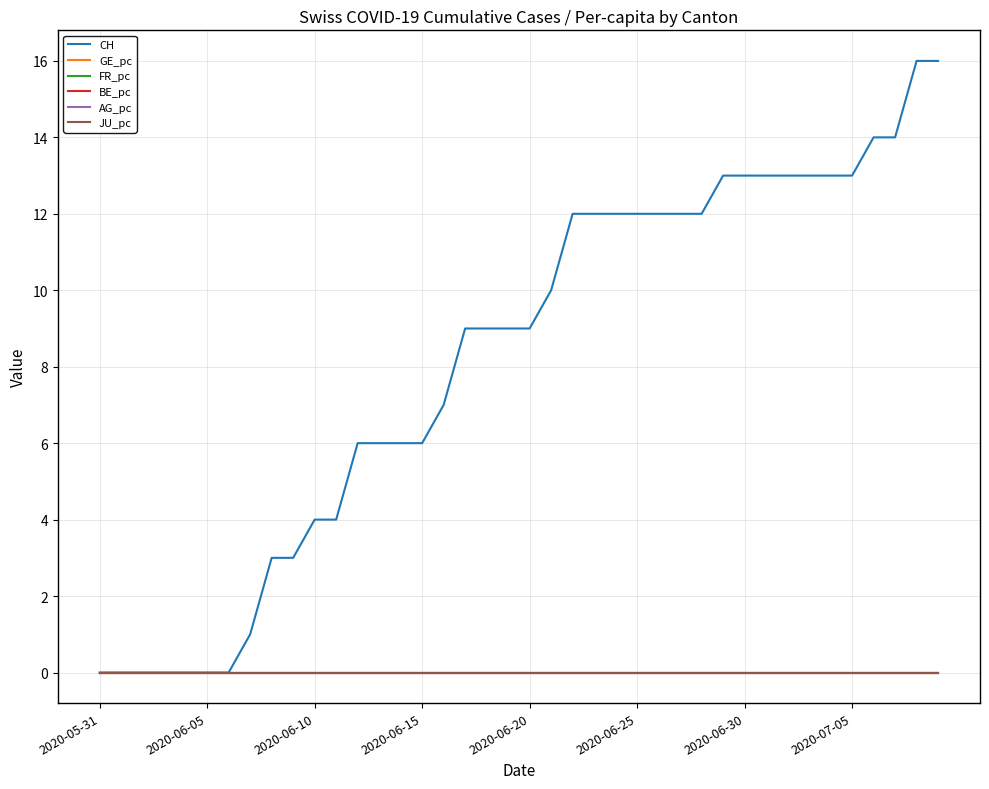

Is this an area chart (filled region under the line)?

No